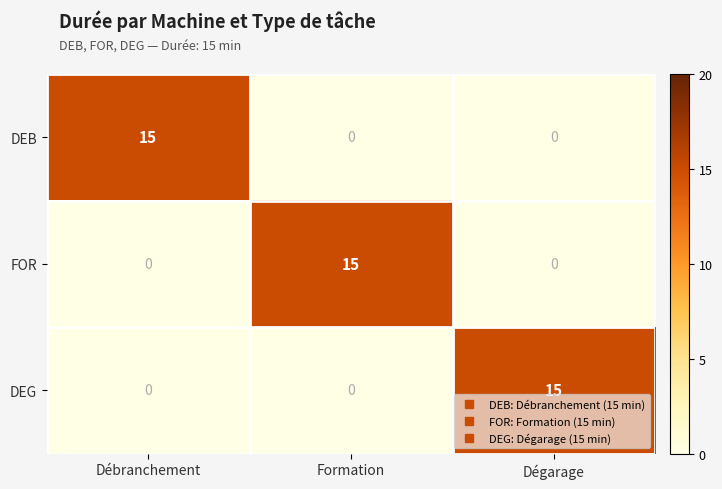

How many DEG values are between 0 and 15?

3